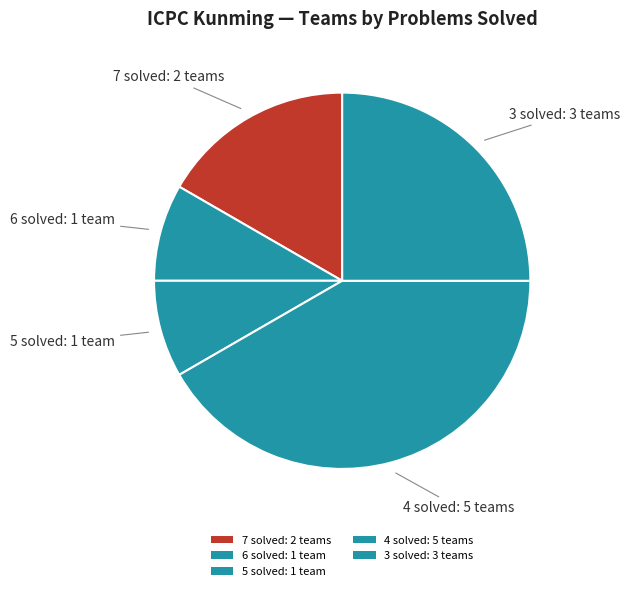

How many slices are in this pie chart?

5